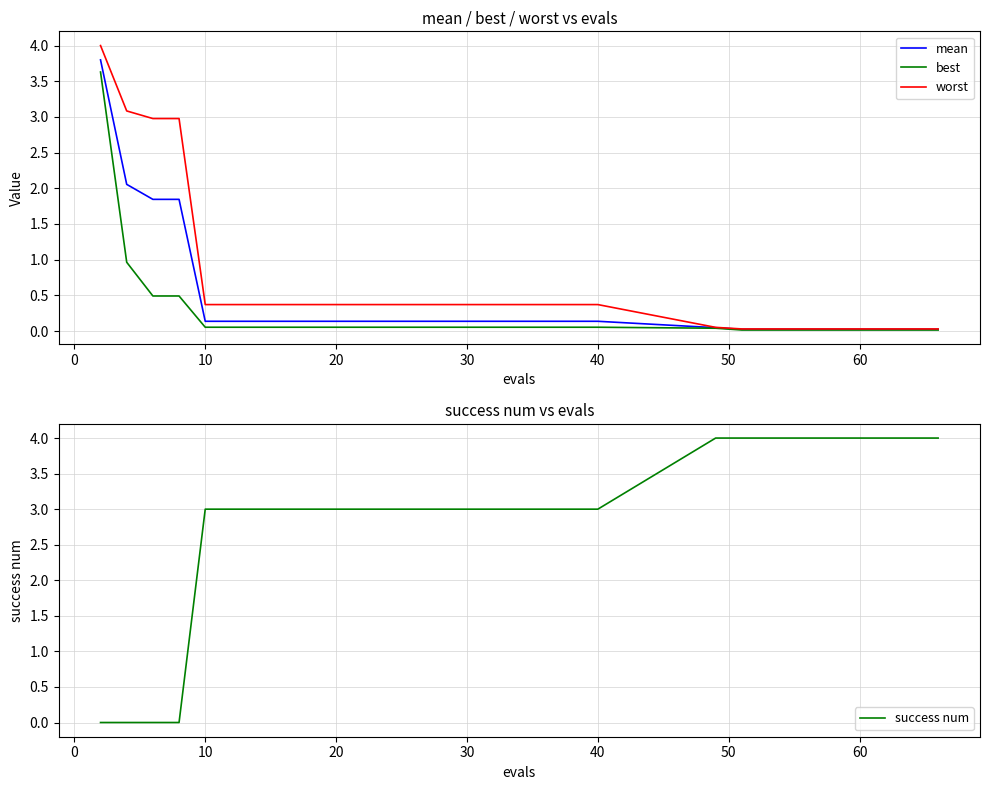

True or false: mean and success num intersect in this chart.

True